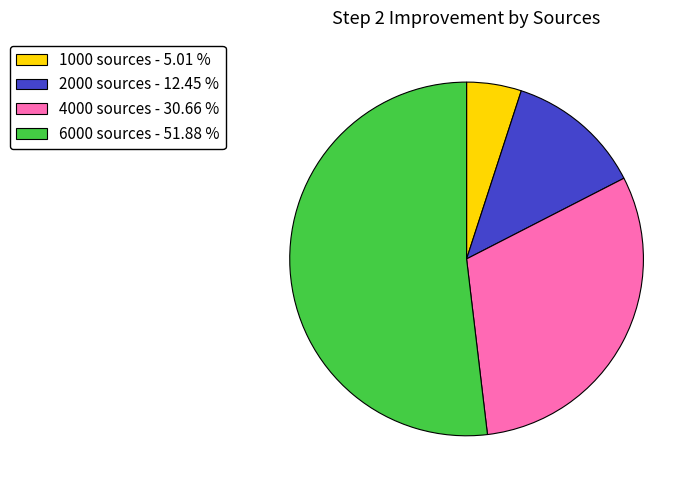

Does 2000 sources - 12.45 % represent more than half of the total?

No